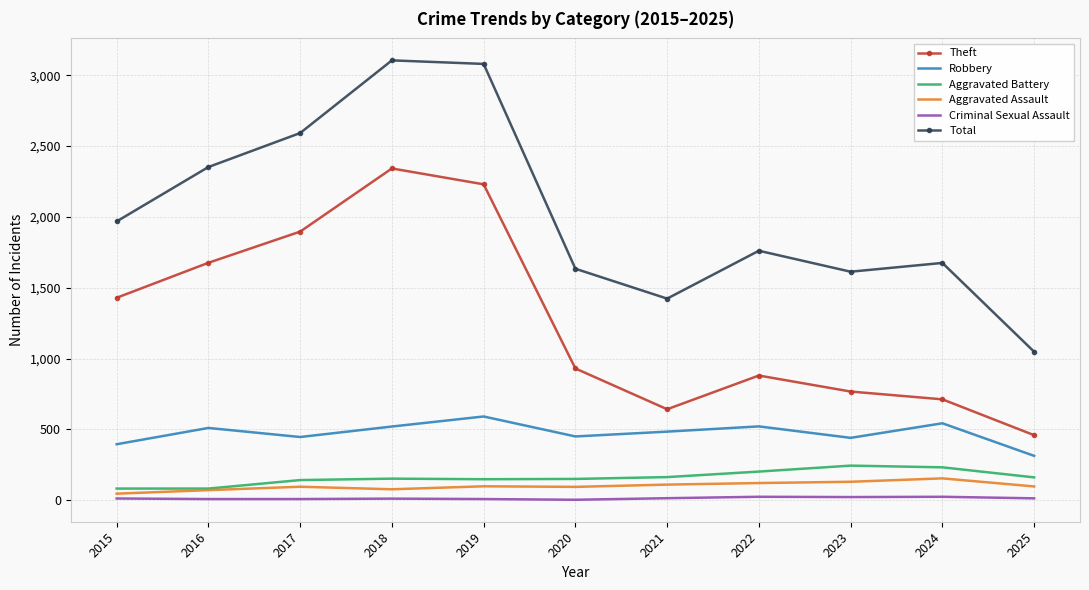

At how many categories does at least one series exceed 331?

11